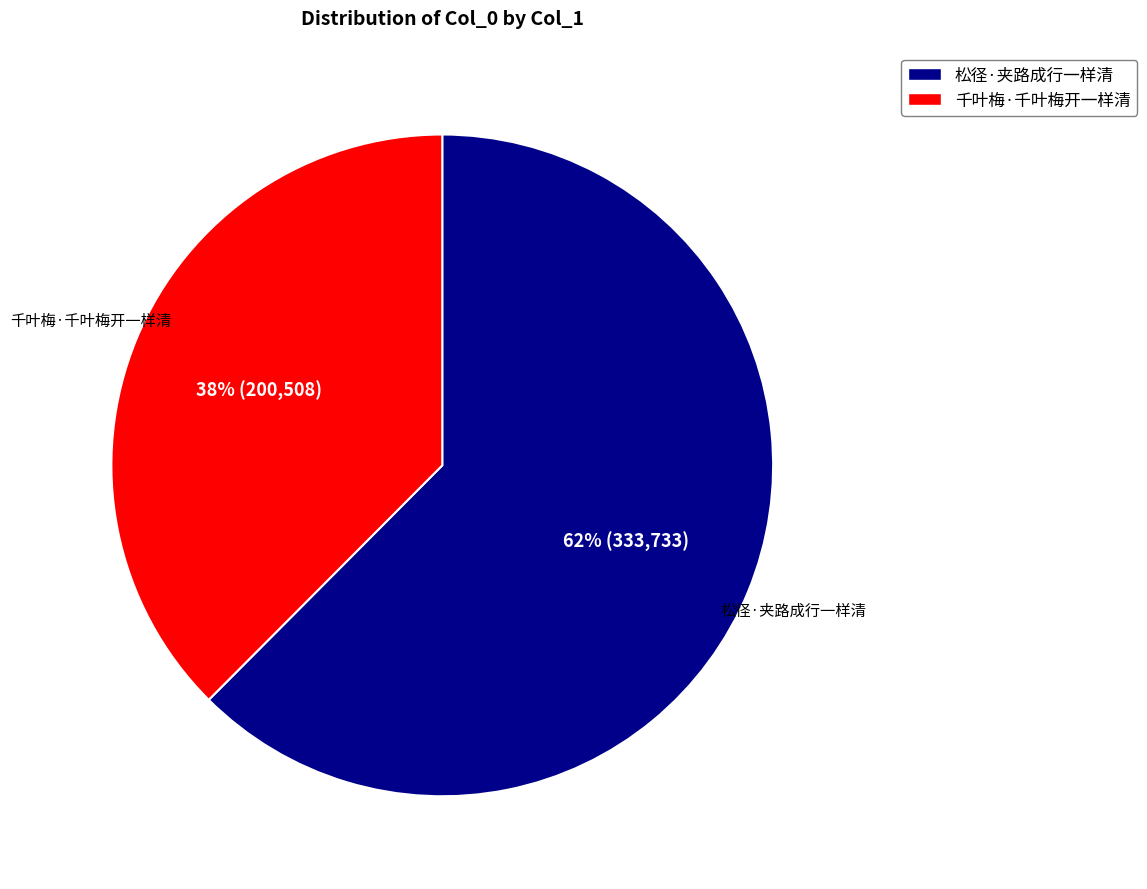

How many segments does this pie chart have?

2